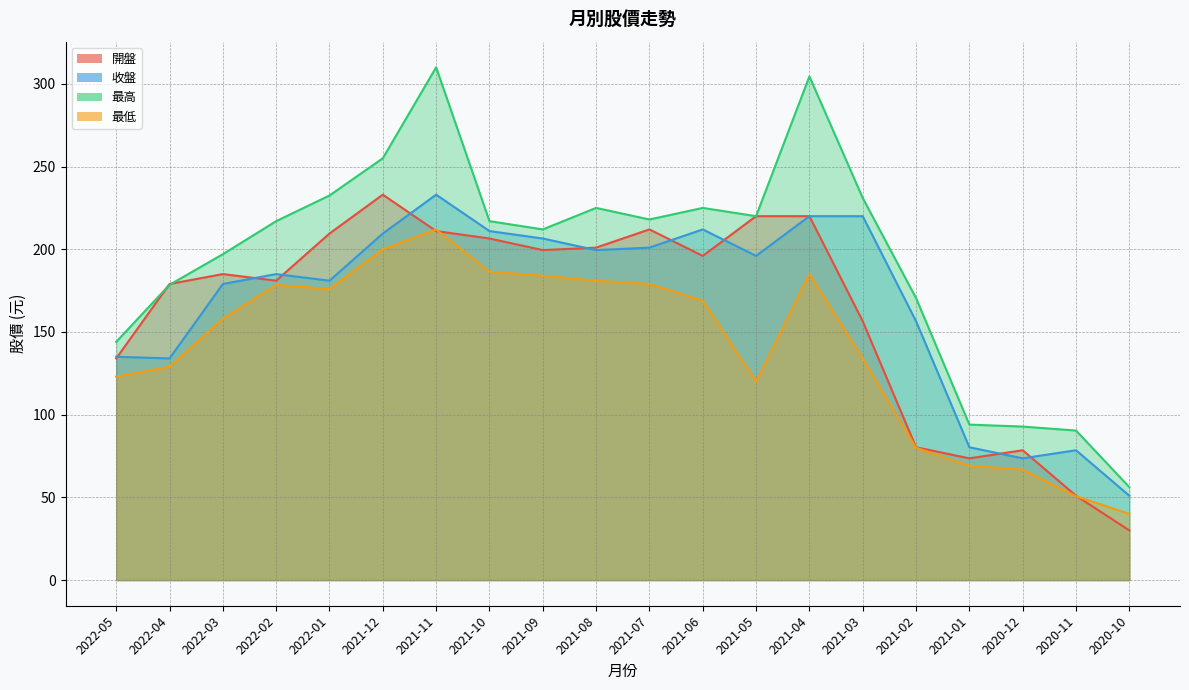

What is the spread (max minus min) of values at 2021-07?

39.0